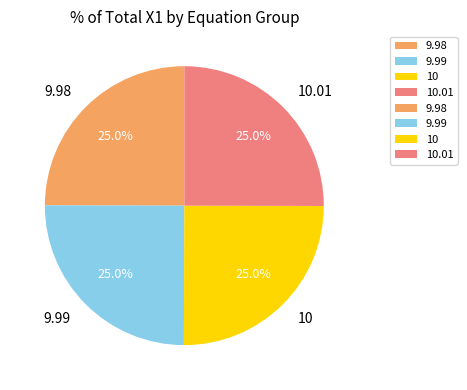

What portion of the pie excludes 10.01?

75.0%